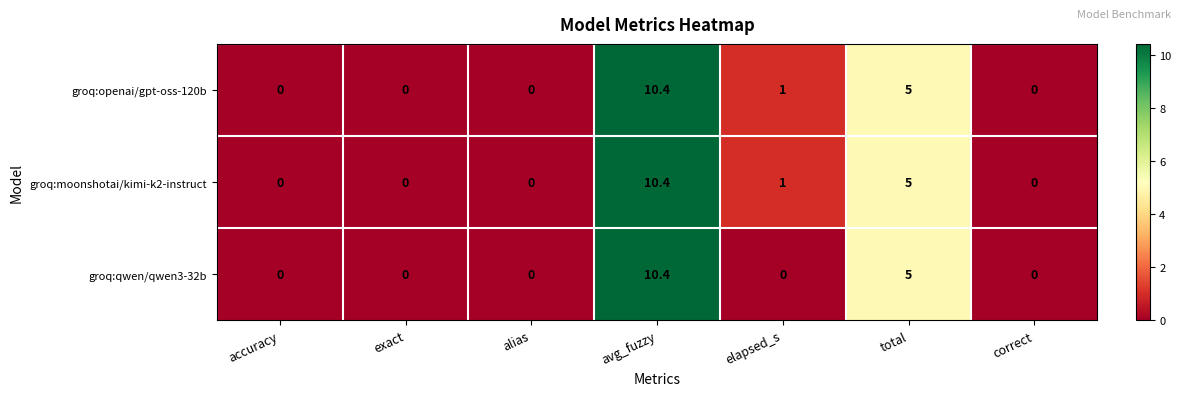

What is the maximum value for groq:openai/gpt-oss-120b?

10.4